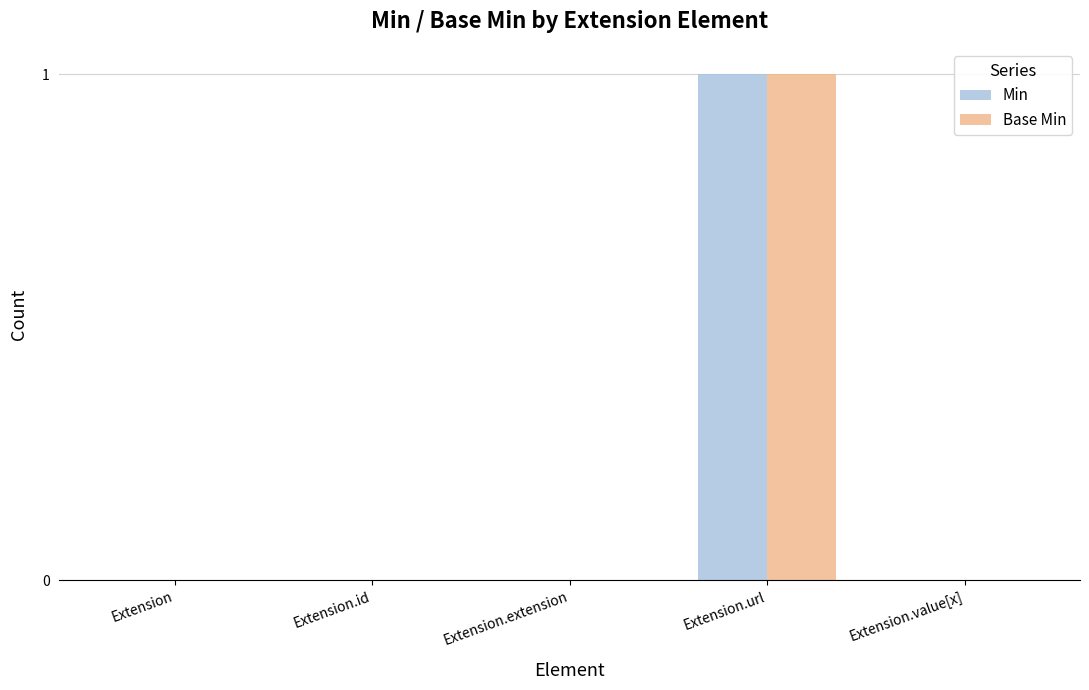

Reading left to right, transcribe all the data shown in this chart.

Min: Extension=0	Extension.id=0	Extension.extension=0	Extension.url=1	Extension.value[x]=0
Base Min: Extension=0	Extension.id=0	Extension.extension=0	Extension.url=1	Extension.value[x]=0